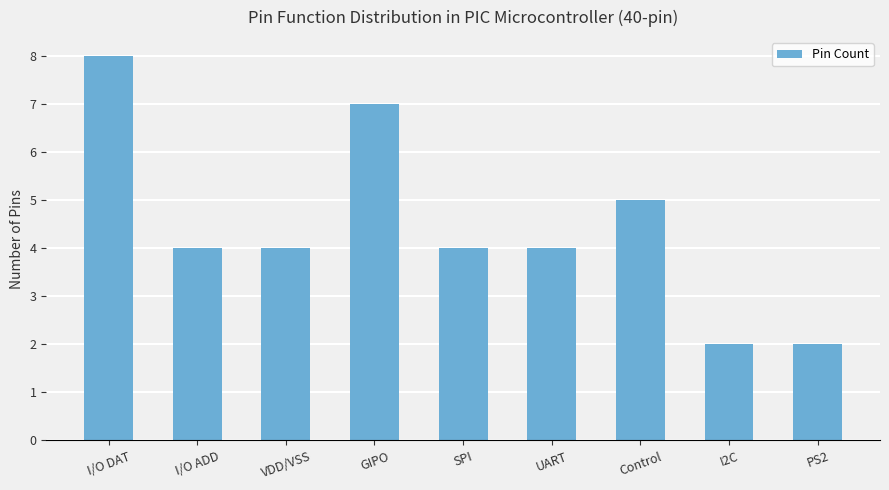

At which label does the data first exceed 4?

I/O DAT